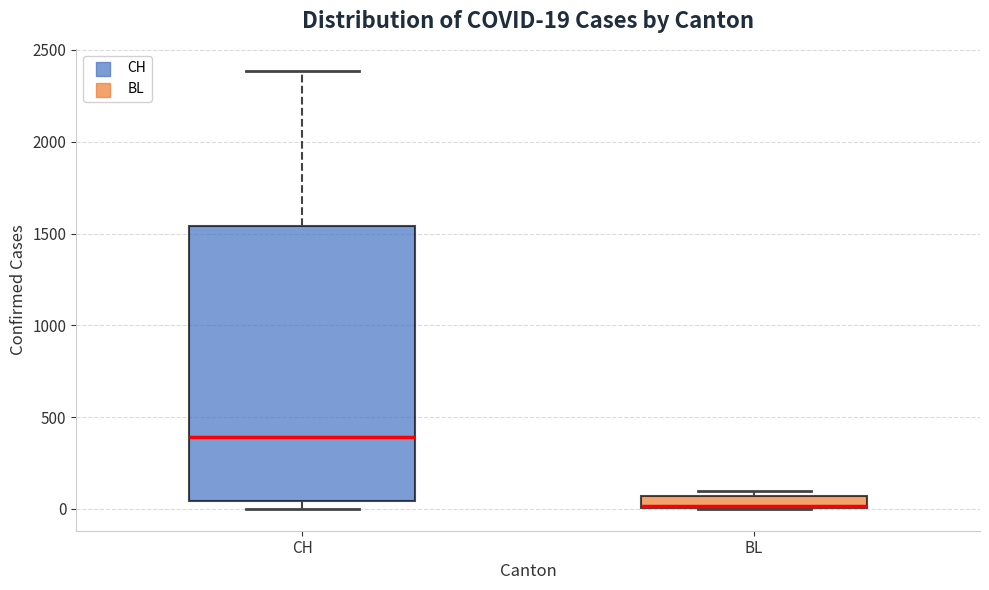

Comparing the boxes themselves (not the whiskers), which one is the tallest?

CH